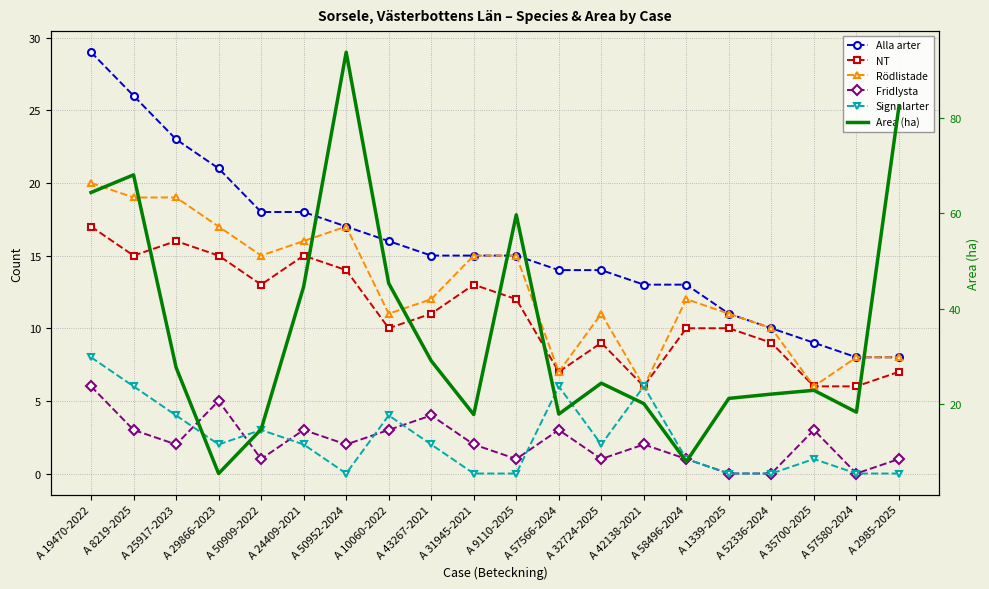

The value of Alla arter at A 29866-2023 is 21.0. True or false?

True